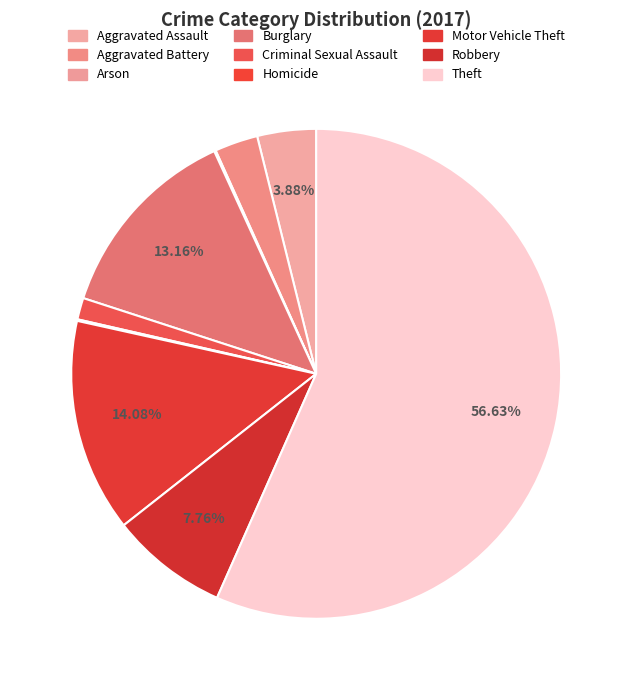

What is the ratio of the value at Arson to the value at Homicide?

1.0